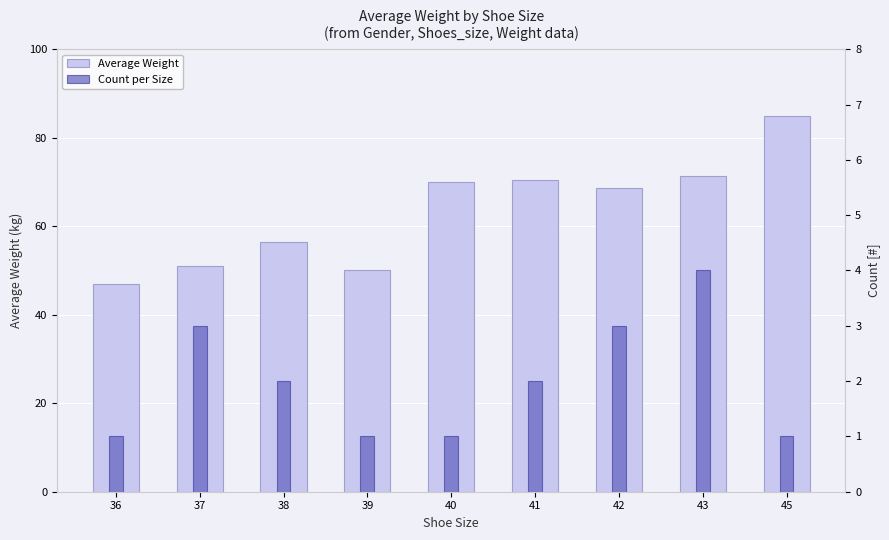

What is the average value of the Average Weight series?

63.3